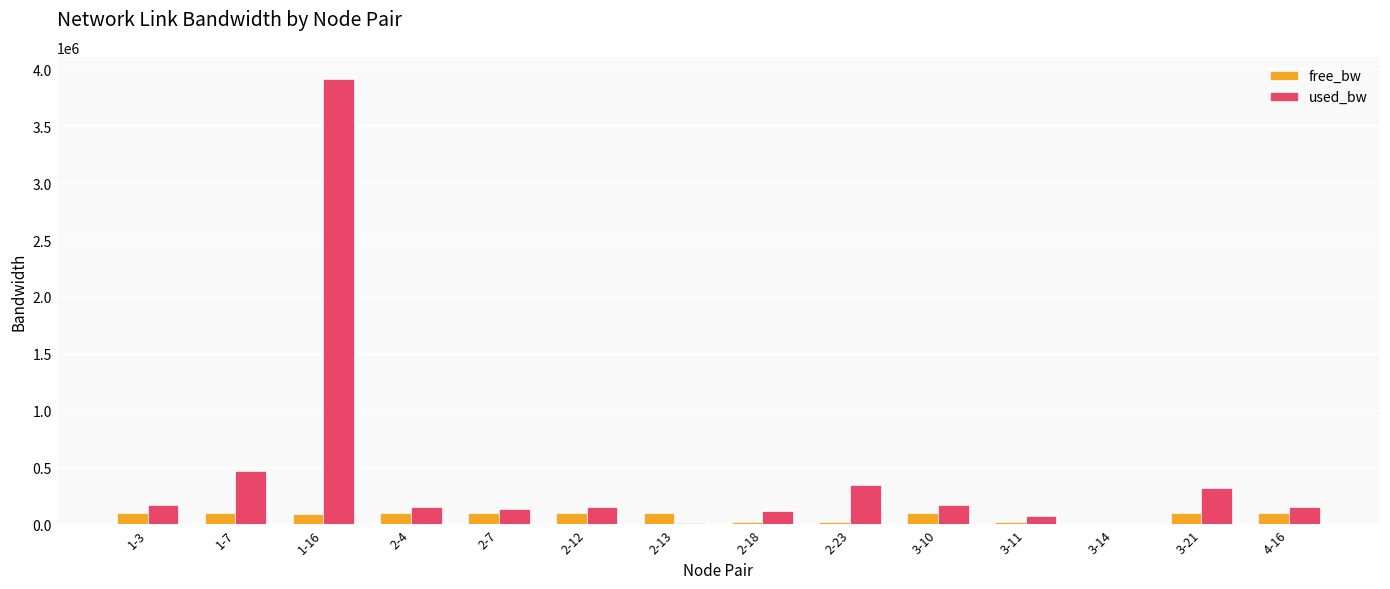

Where does the free_bw series first go above 99829?

1-3